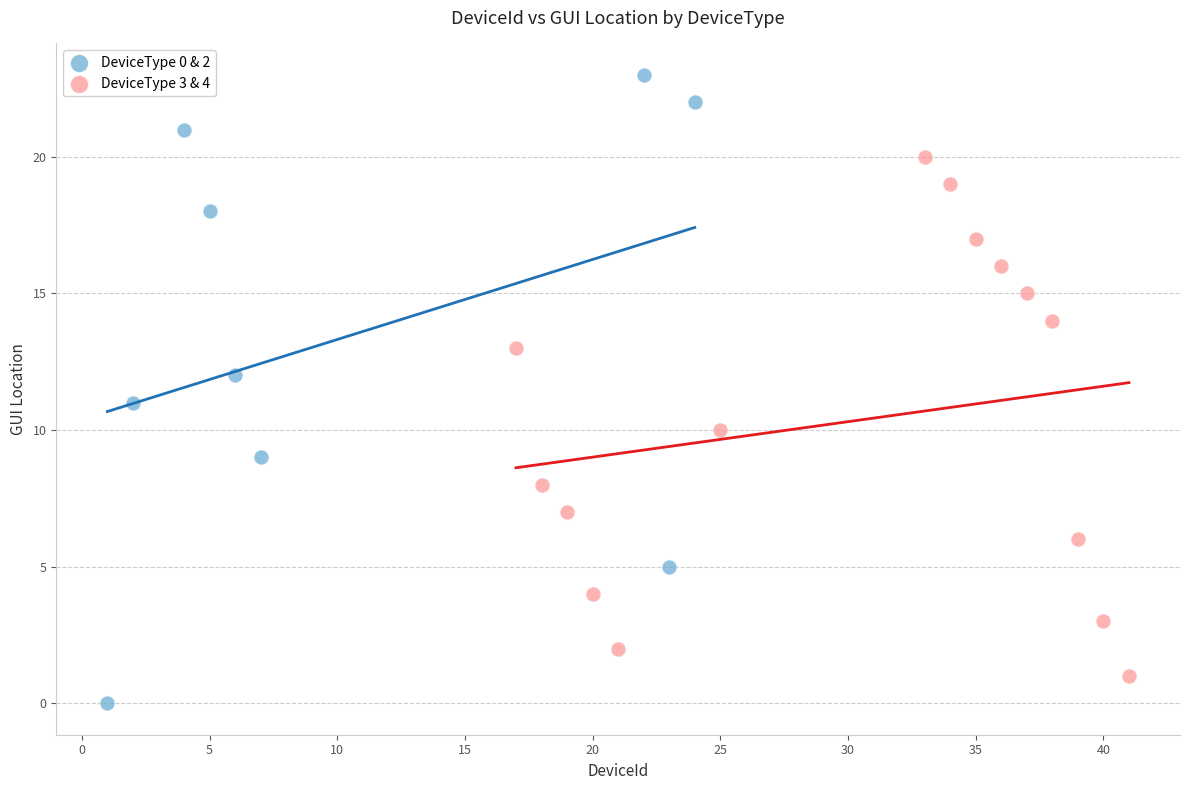

Which series contains the highest Y value?

DeviceType 0 & 2